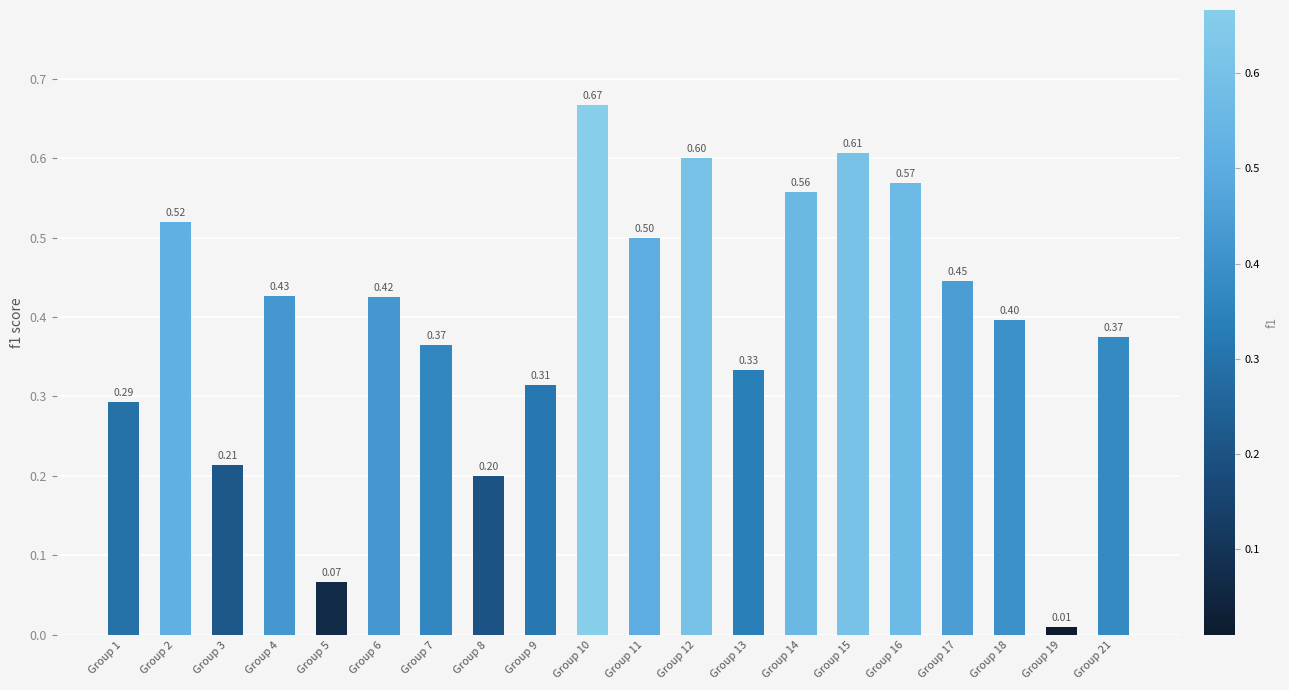

Which has a higher value, Group 5 or Group 11?

Group 11